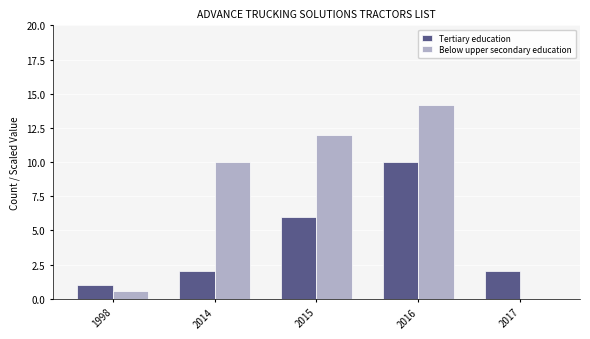

Are the bars horizontal?

No